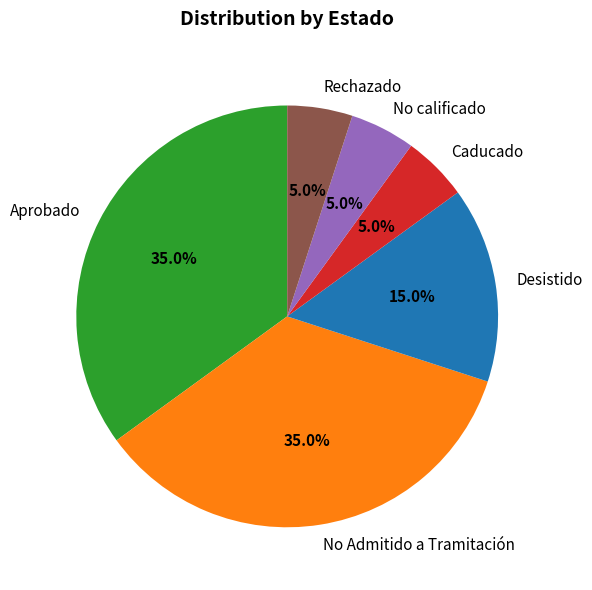

To the nearest percent, what portion does Caducado represent?

5%